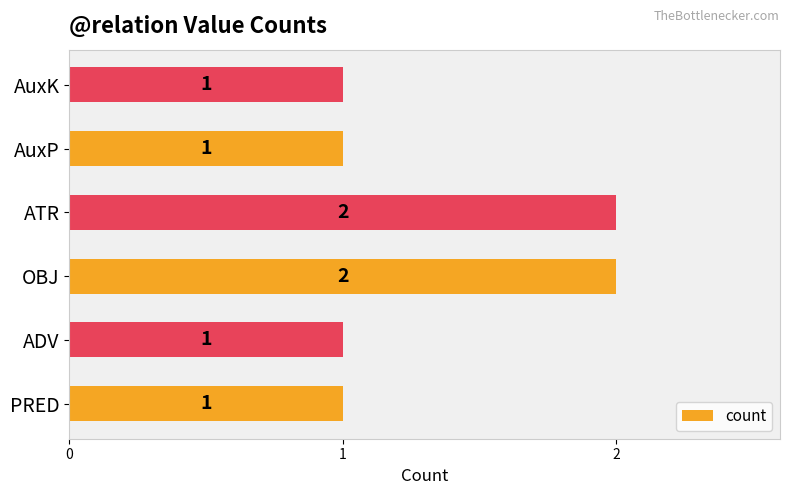

The chart shows a value of 0 at AuxP. True or false?

False